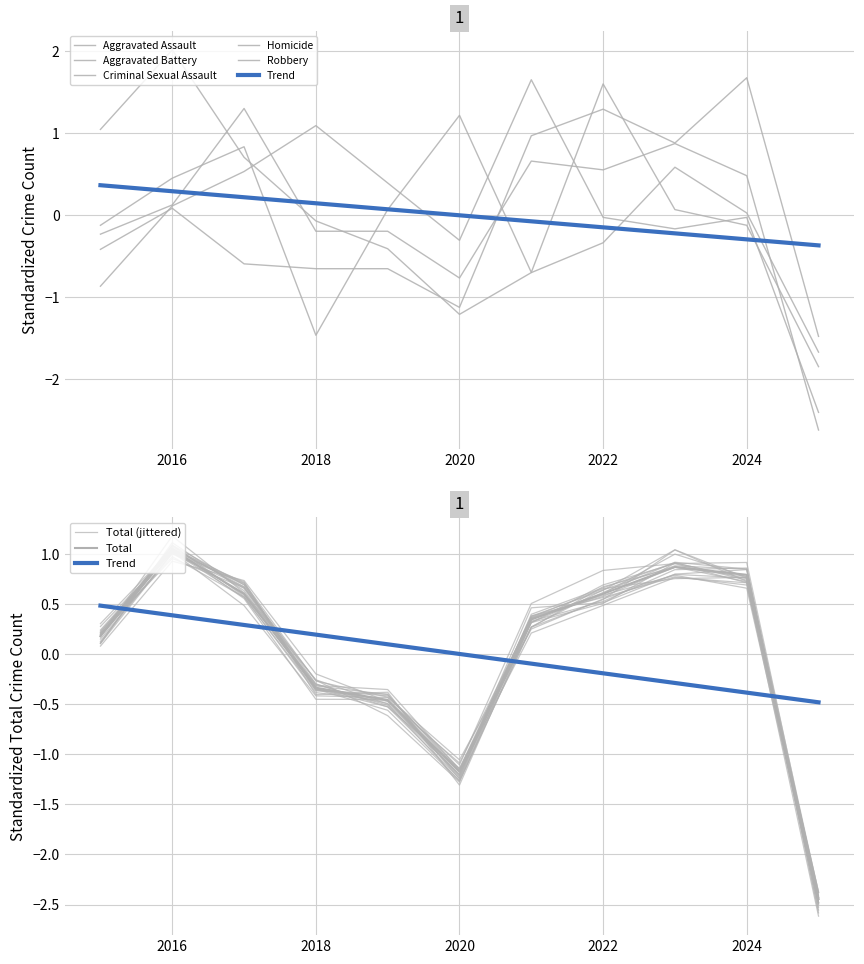

The value of Homicide at 2024 is -0.2. True or false?

False